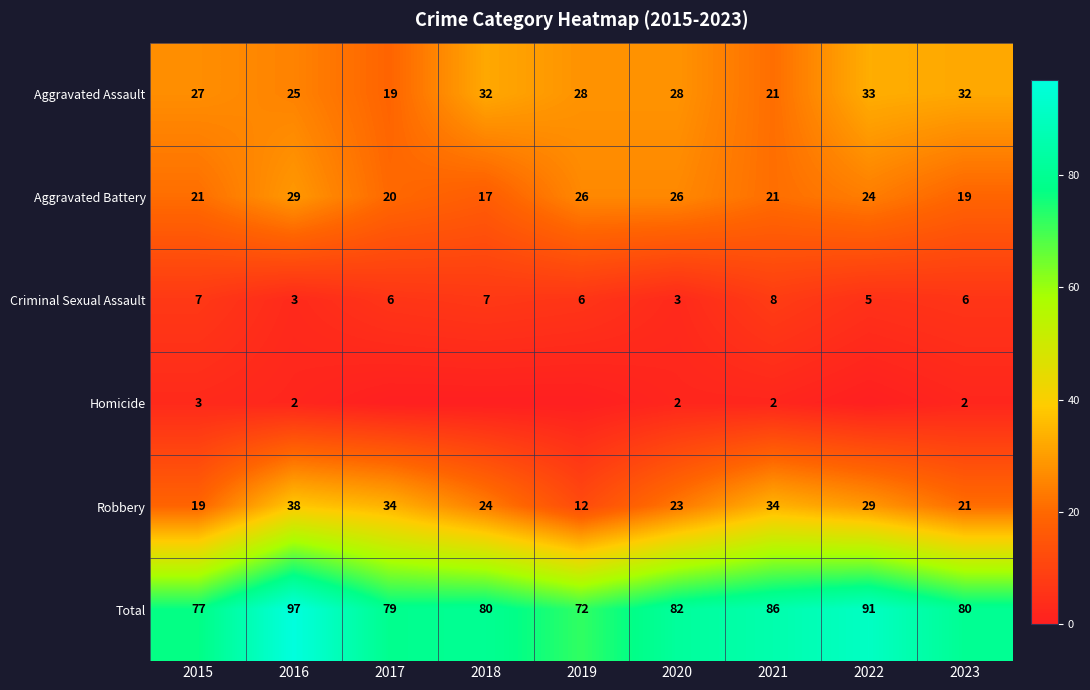

Is the value of Total at 2017 greater than the value of Aggravated Battery at 2017?

Yes